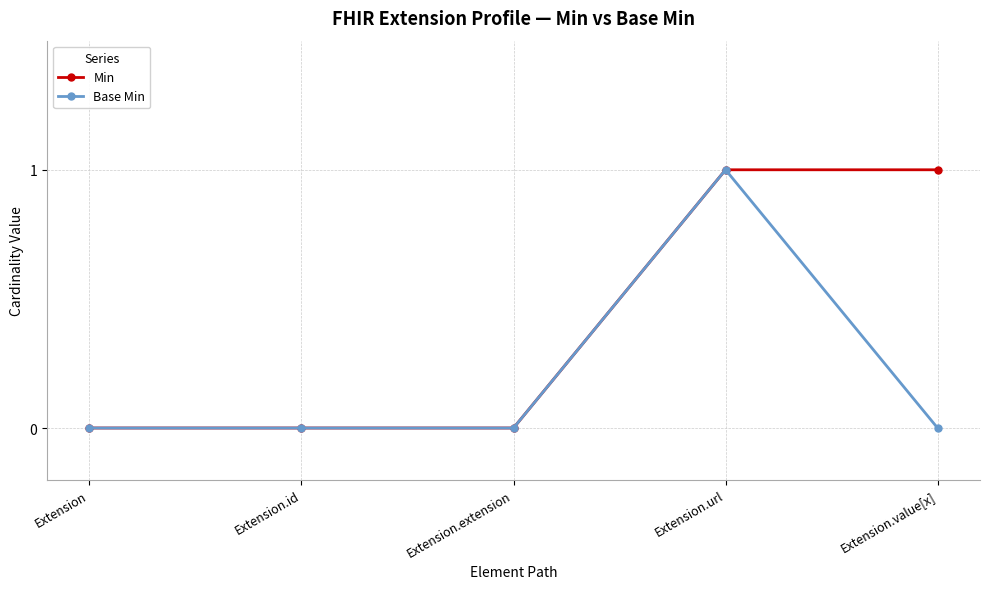

Which series has the largest total across all categories?

Min